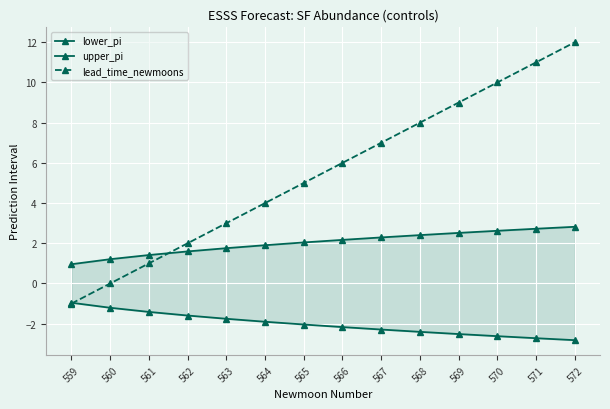

True or false: lower_pi has more than 1 points higher than both neighbors.

False